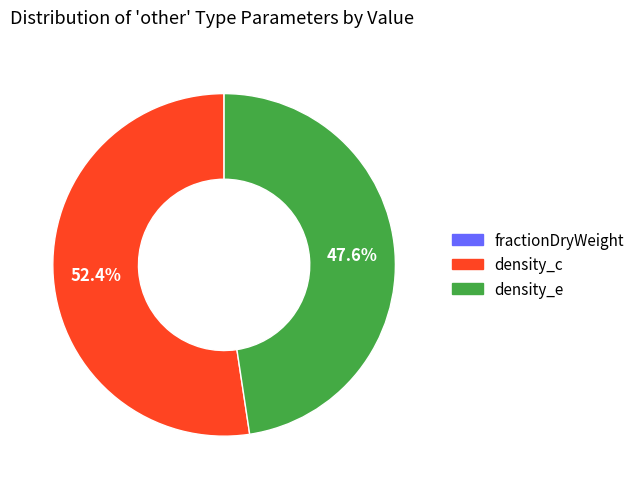

How much of the chart is everything except density_c?

47.6%